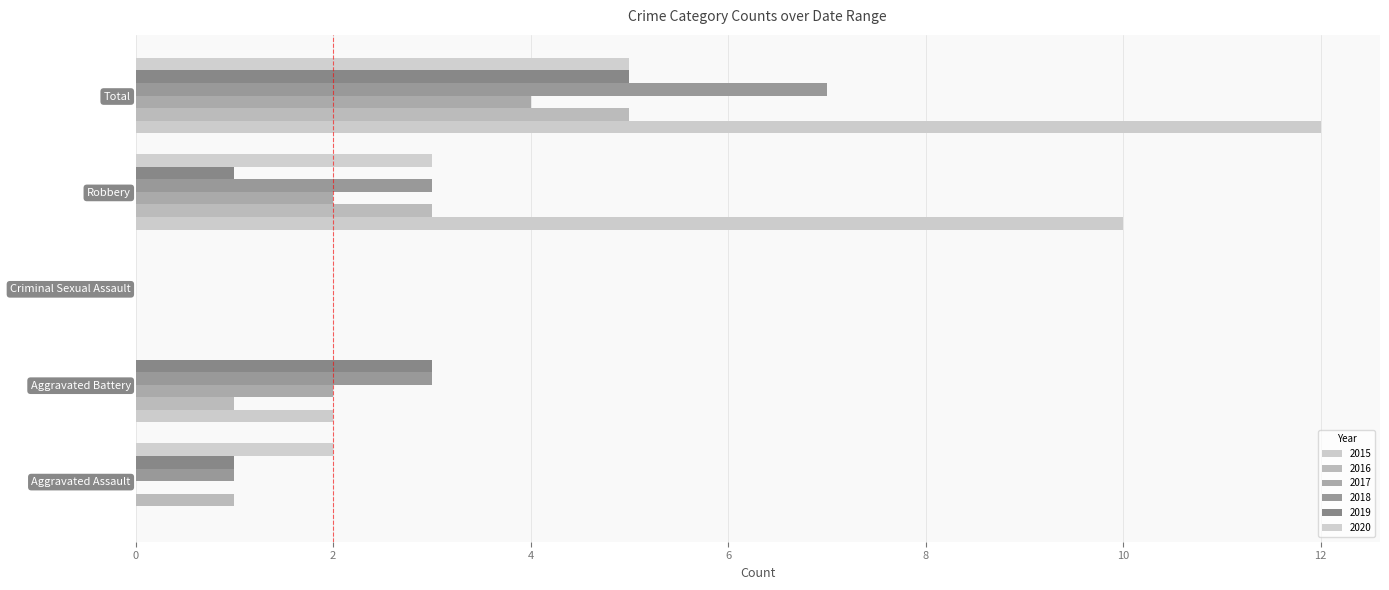

True or false: 2017 has a value of 1 at Aggravated Battery.

False